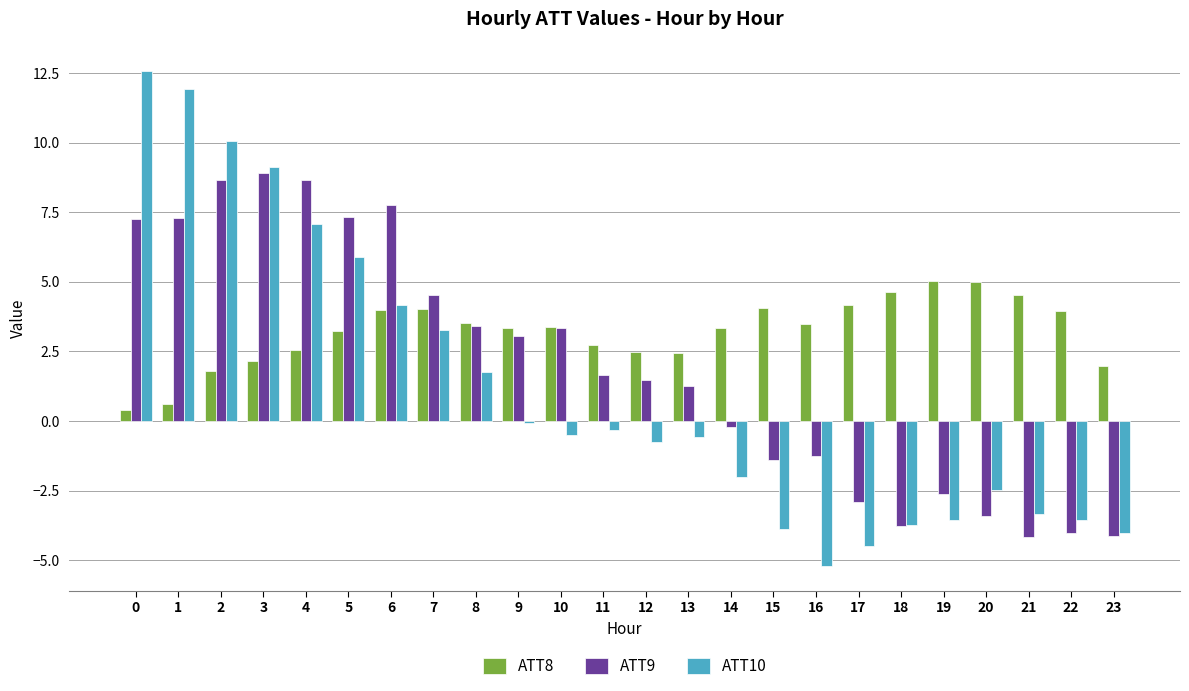

How many bars are there in each group?

3